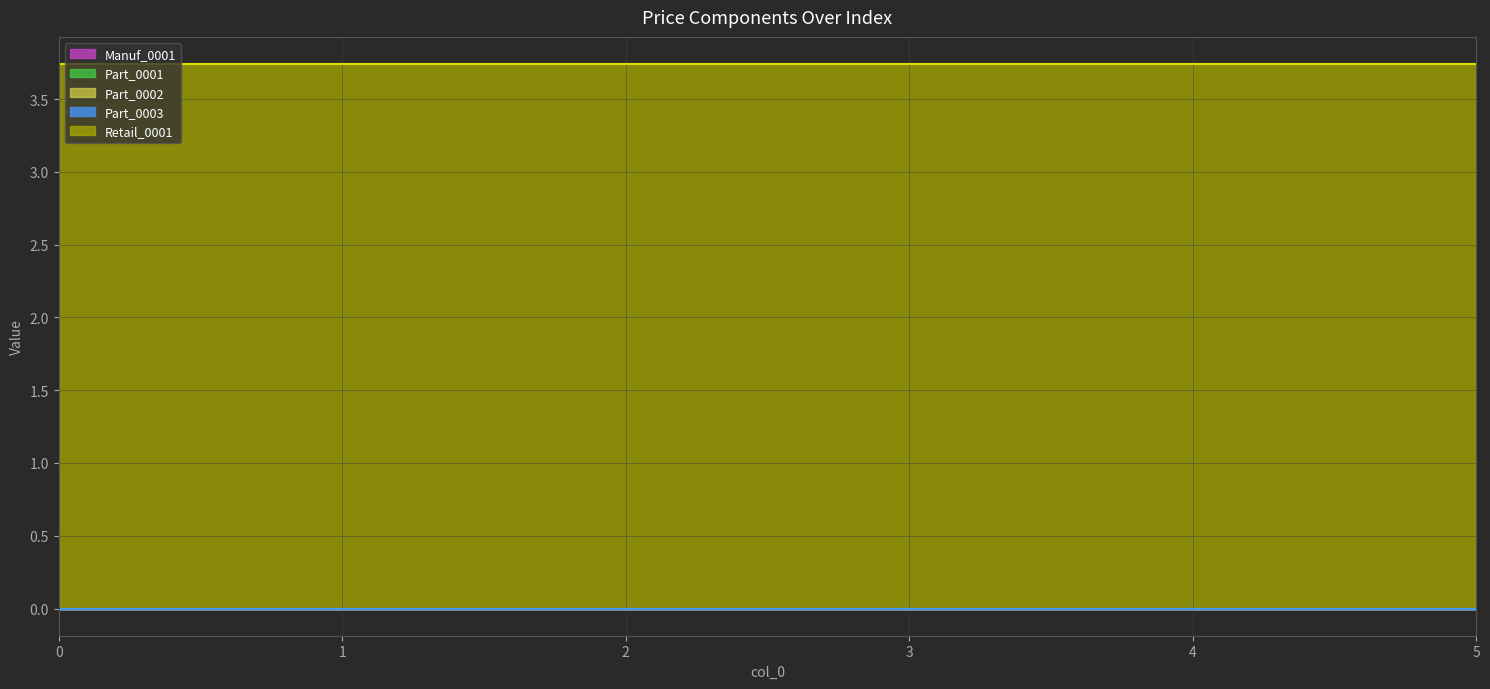

True or false: Part_0002 and Part_0003 intersect in this chart.

False